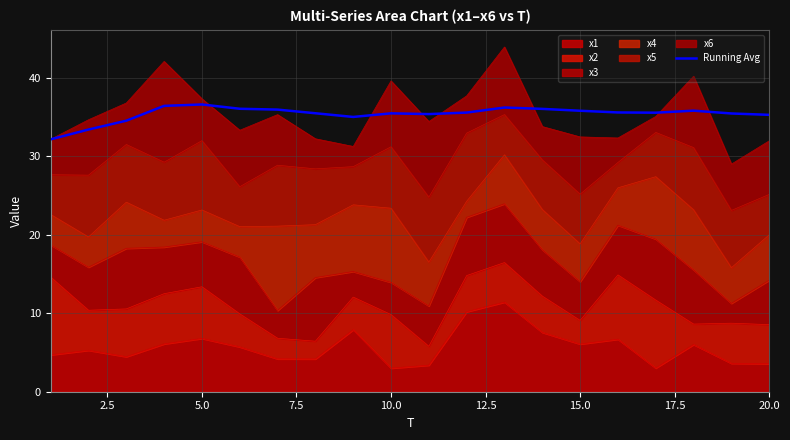

What is the difference between the maximum and minimum values?

4.4